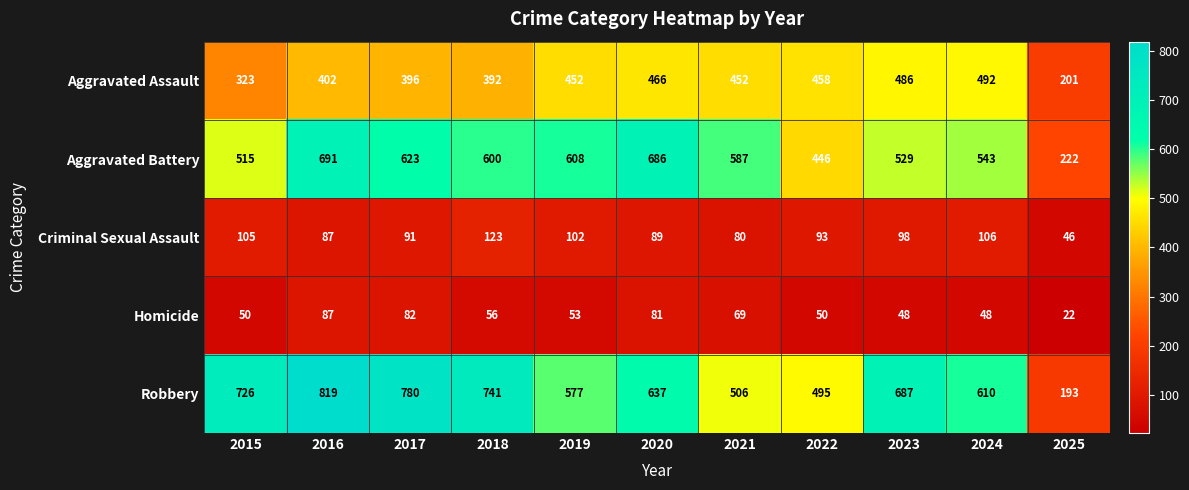

Which series has the largest range (max minus min)?

Robbery